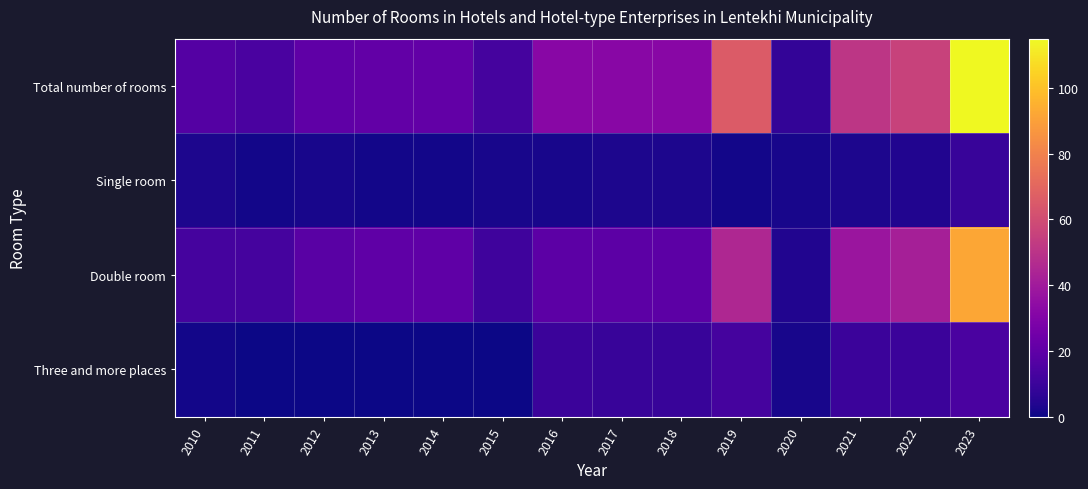

At how many categories does at least one series exceed 55?

3